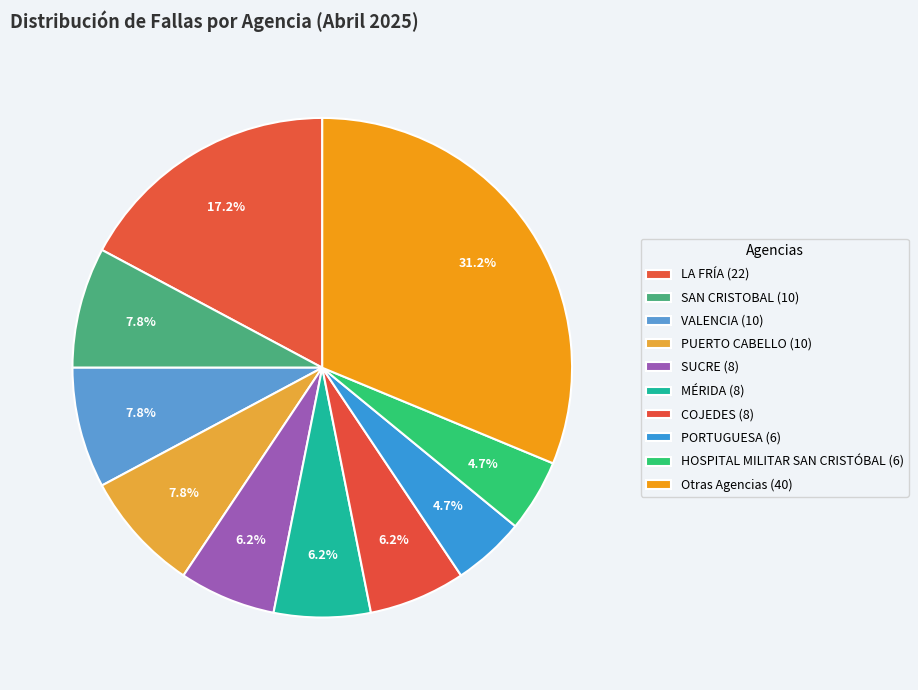

How many slices are in this pie chart?

10